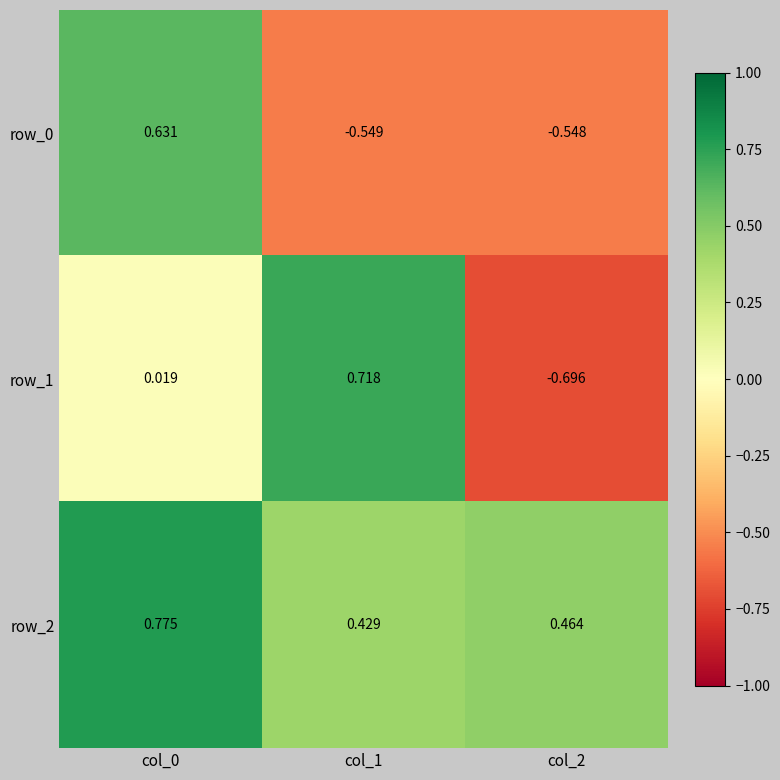

Is the value of row_2 at col_1 greater than the value of row_0 at col_2?

Yes